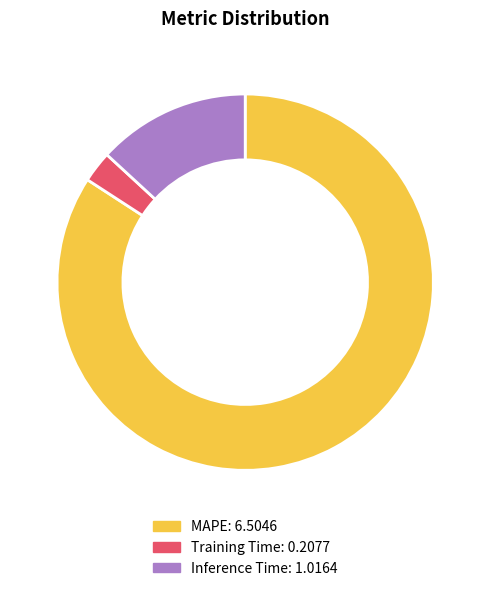

The MAPE slice represents 84% of the pie. True or false?

True